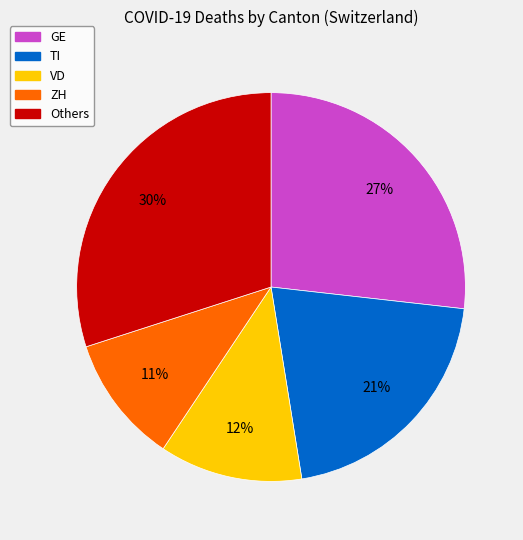

How many segments does this pie chart have?

5